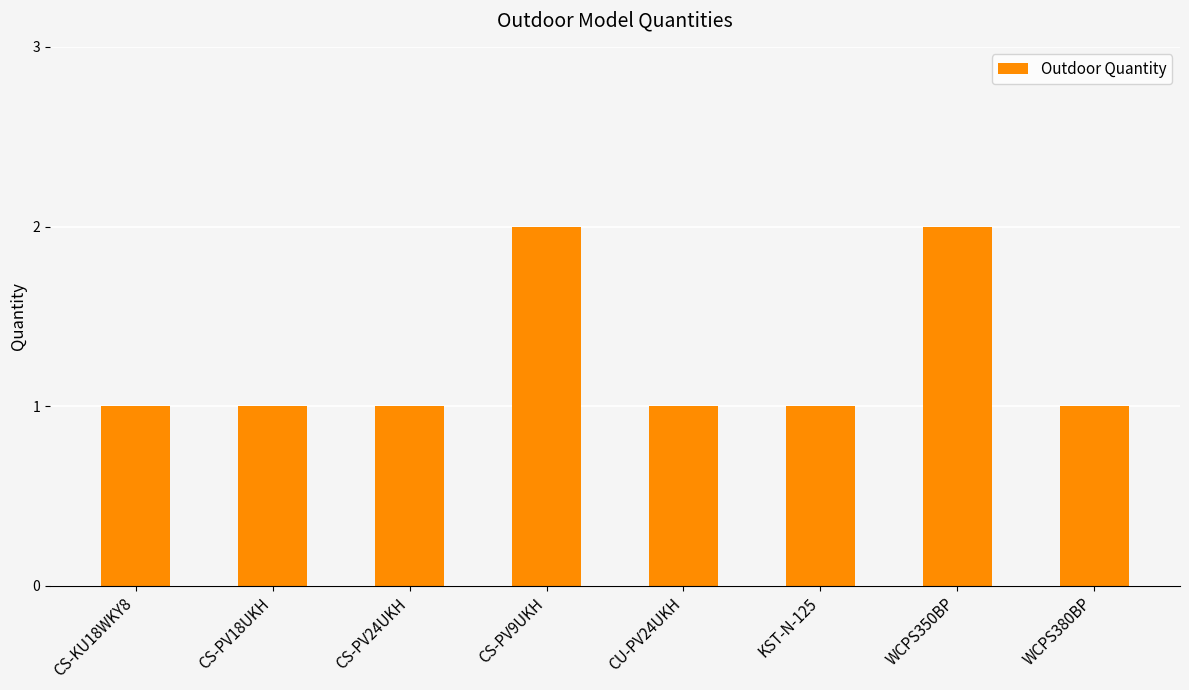

Does the chart contain stacked bars?

No